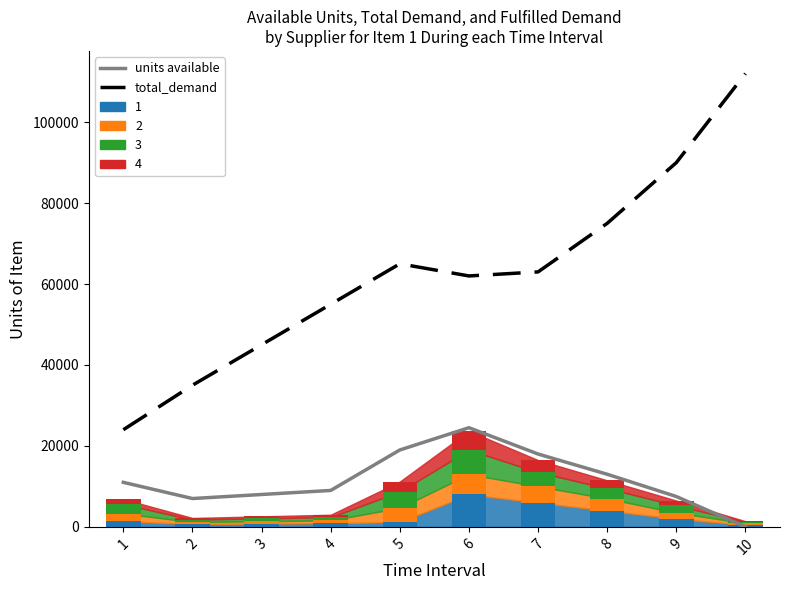

List the labels in order of total_demand value, smallest first.

1, 2, 3, 4, 6, 7, 5, 8, 9, 10